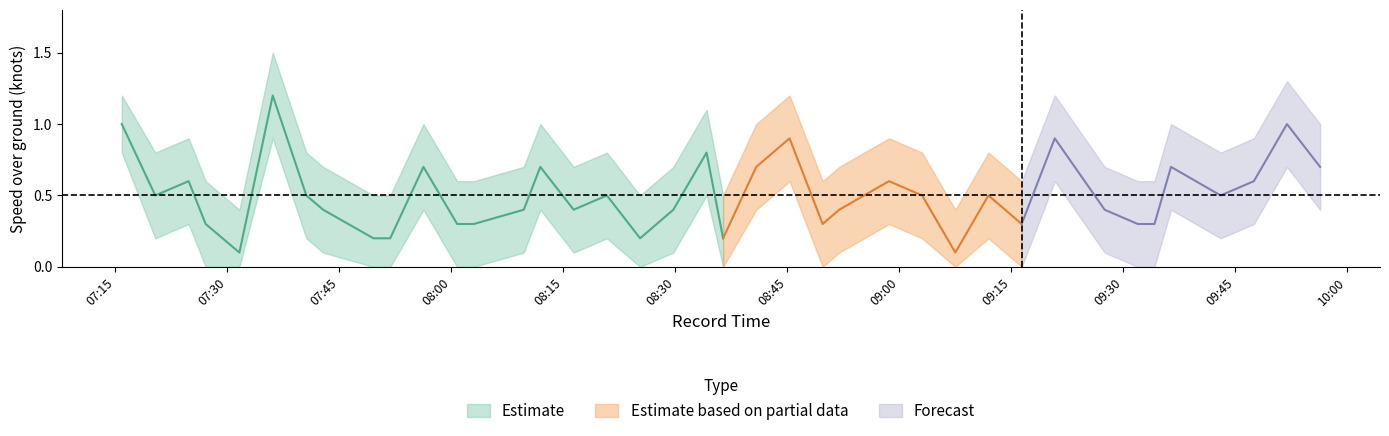

What is the spread (max minus min) of values at 2024-04-20 08:51:57?

0.6